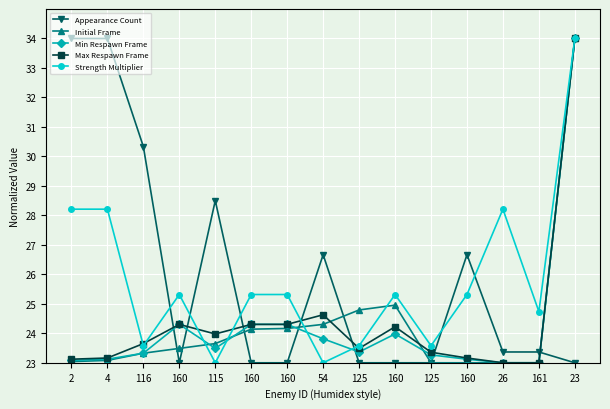

At which label is Strength Multiplier closest to 28?

2